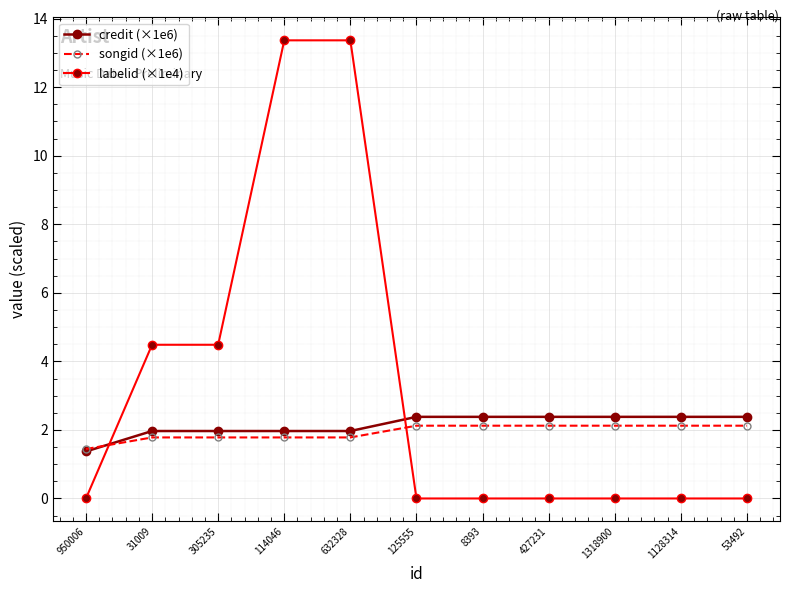

Reading left to right, what are all the values shown in this chart?

credit (×1e6): 1.4	2.0	2.0	2.0	2.0	2.4	2.4	2.4	2.4	2.4	2.4
songid (×1e6): 1.4	1.8	1.8	1.8	1.8	2.1	2.1	2.1	2.1	2.1	2.1
labelid (×1e4): 0.0	4.5	4.5	13.4	13.4	0.0	0.0	0.0	0.0	0.0	0.0